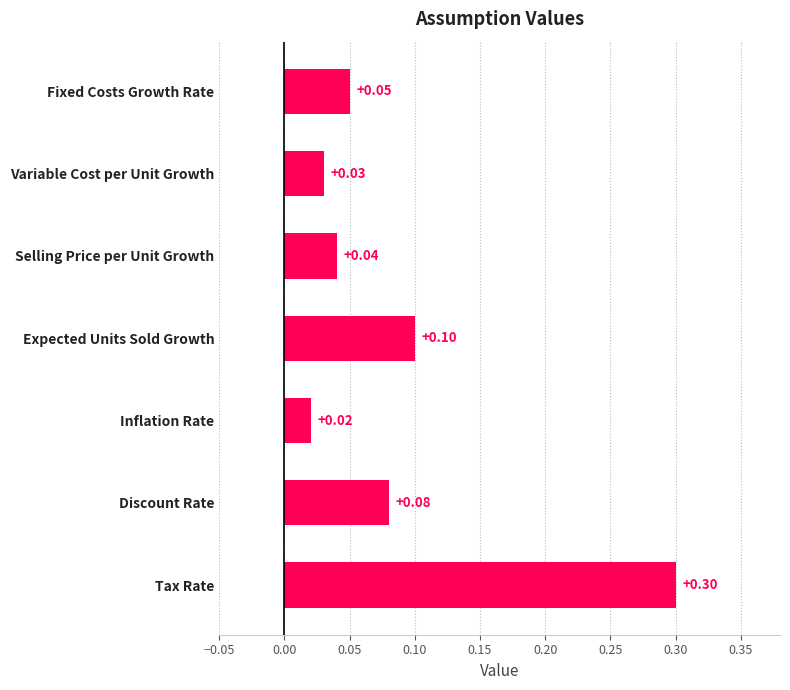

Where is the data nearest to the value 0?

Inflation Rate